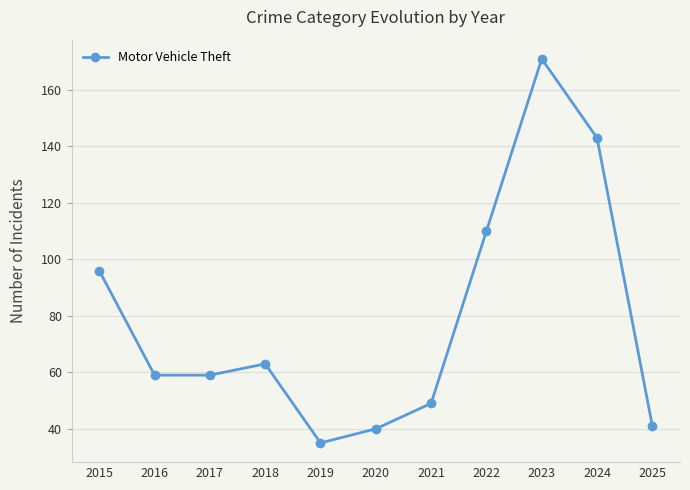

How many points are higher than both their immediate neighbors (excluding endpoints)?

2